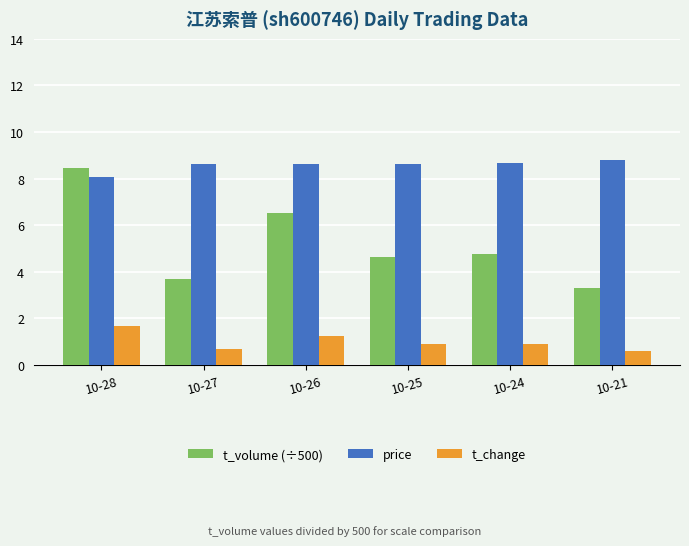

What is the average value of the t_volume (÷500) series?

5.2